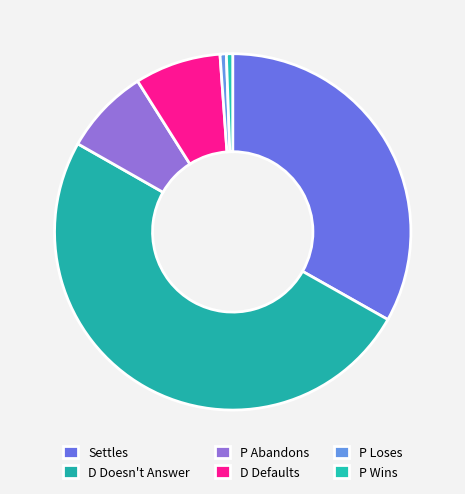

Which category has the biggest portion of the pie?

D Doesn't Answer